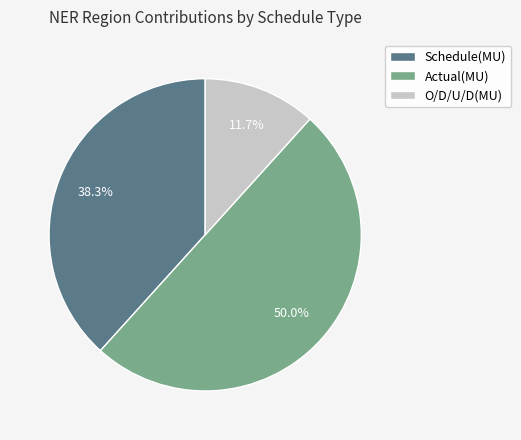

Does O/D/U/D(MU) represent more than half of the total?

No